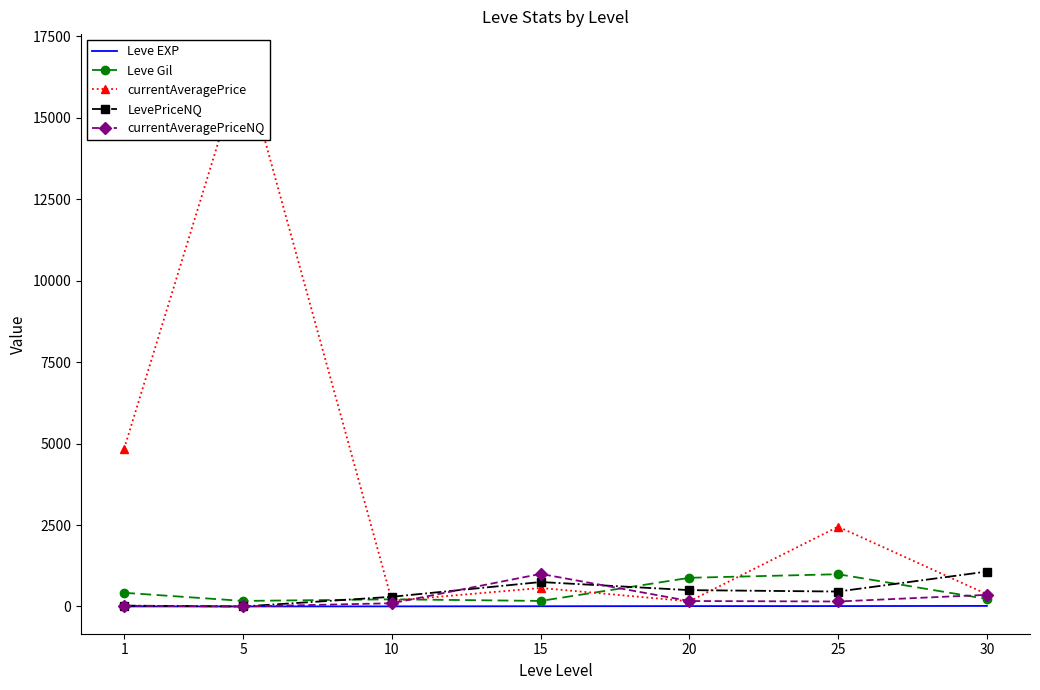

What is the difference between the highest and lowest values at 20?

869.0